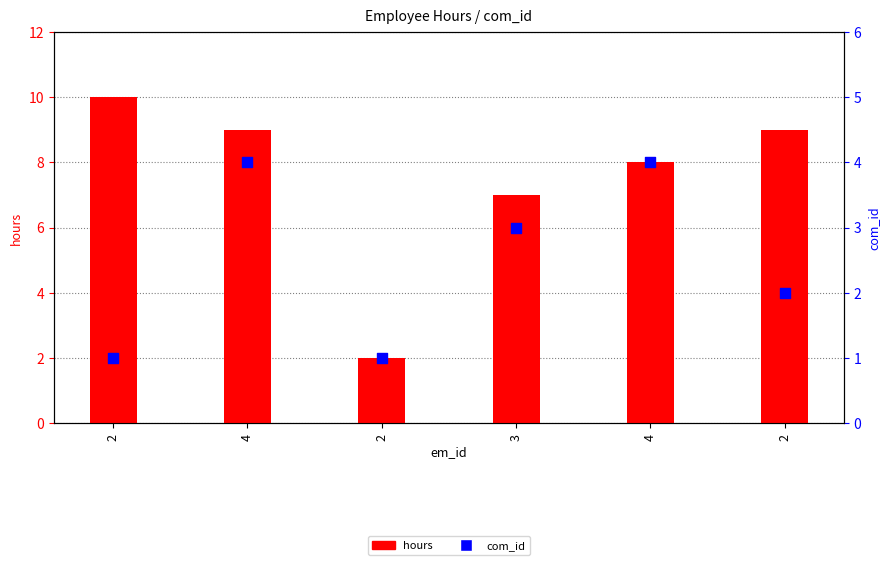

What are all the series names shown in the legend?

hours, com_id